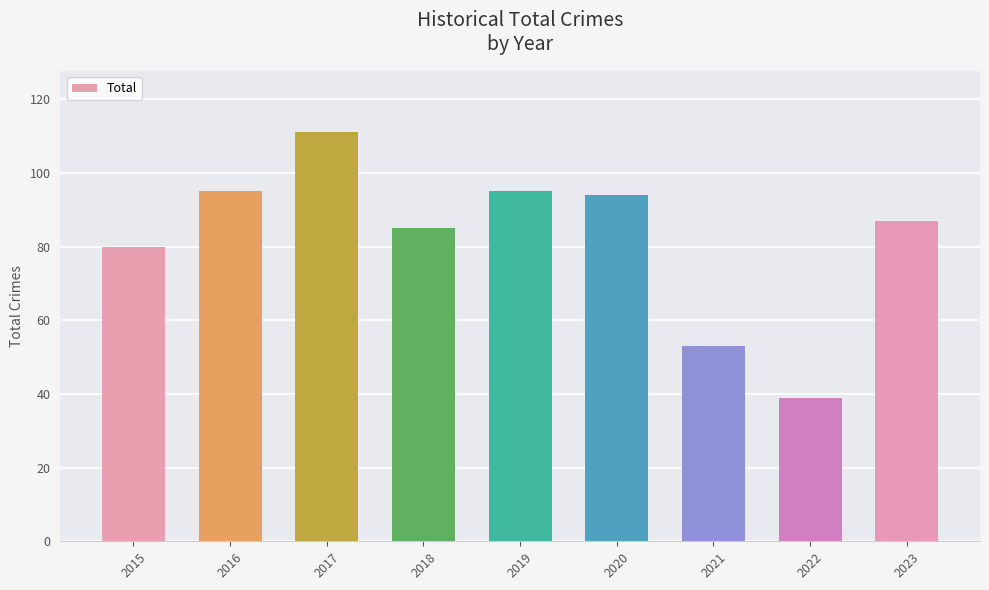

Does the chart contain any negative values?

No